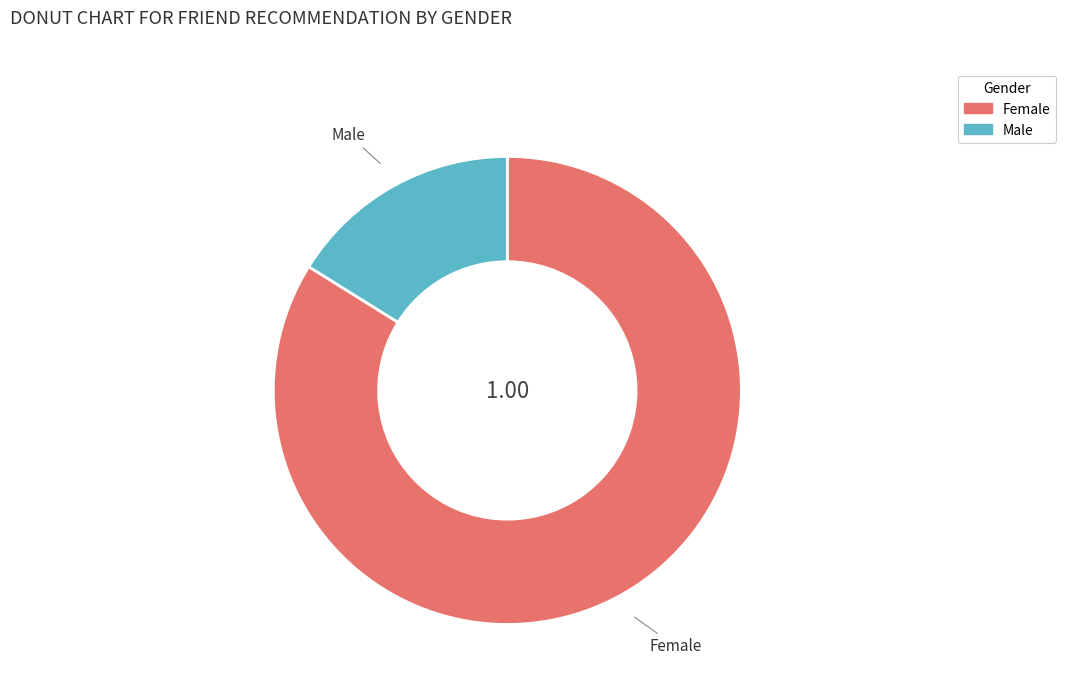

Between Female and Male, which is larger?

Female